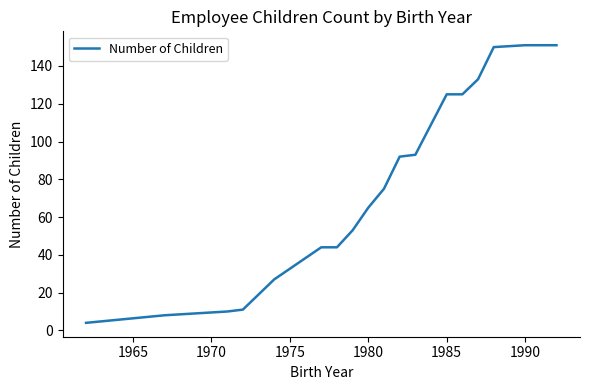

What is the difference between the maximum and minimum values?

147